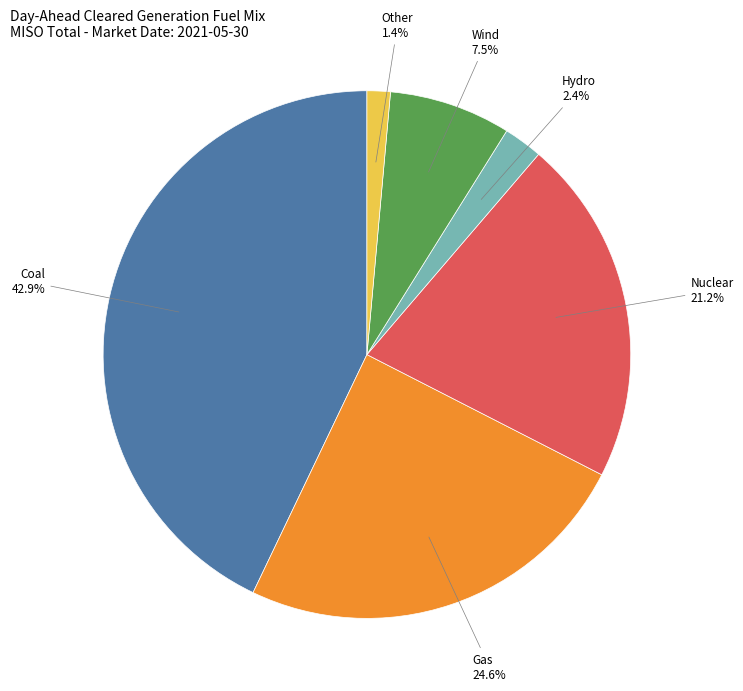

To the nearest percent, what portion does Nuclear represent?

21%